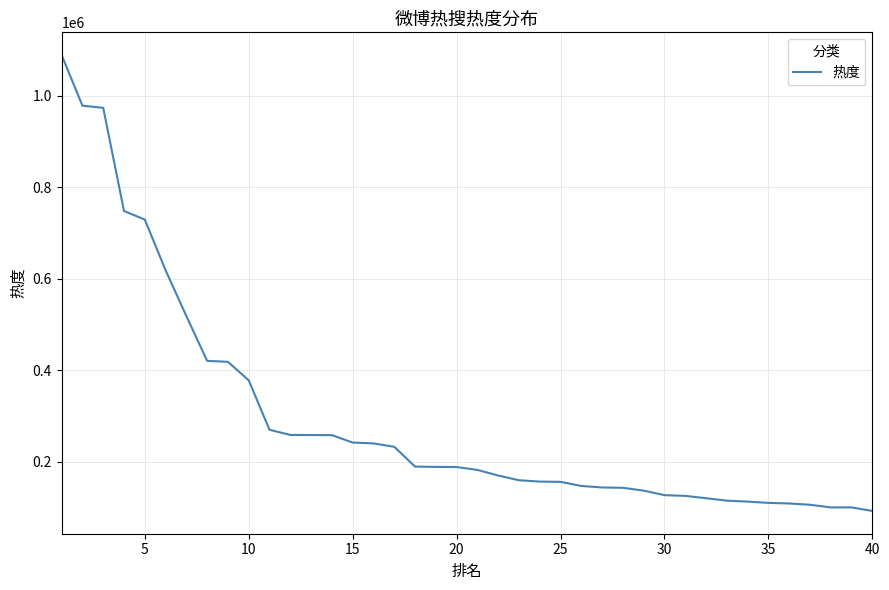

What is the maximum value shown in the chart?

1088923